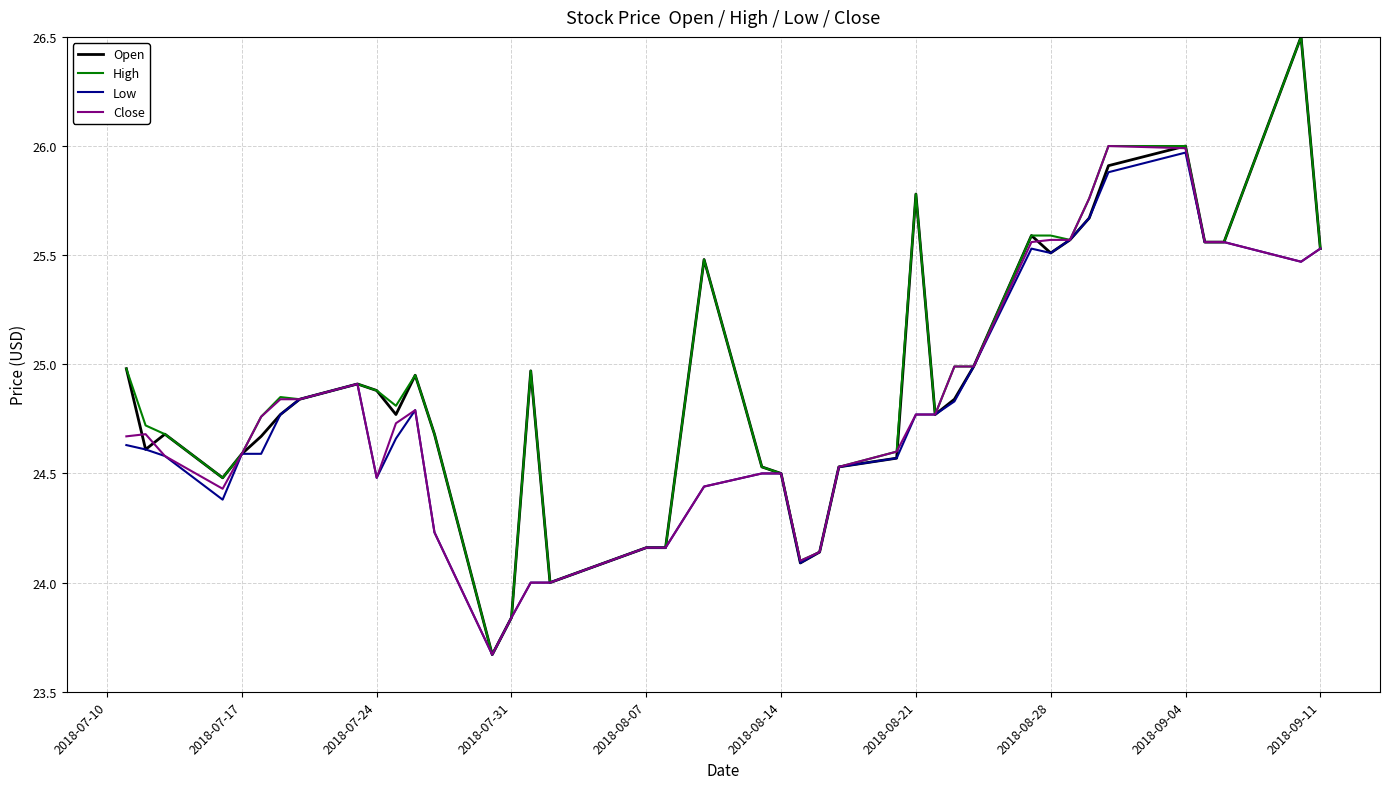

What is the smallest value displayed?

23.7